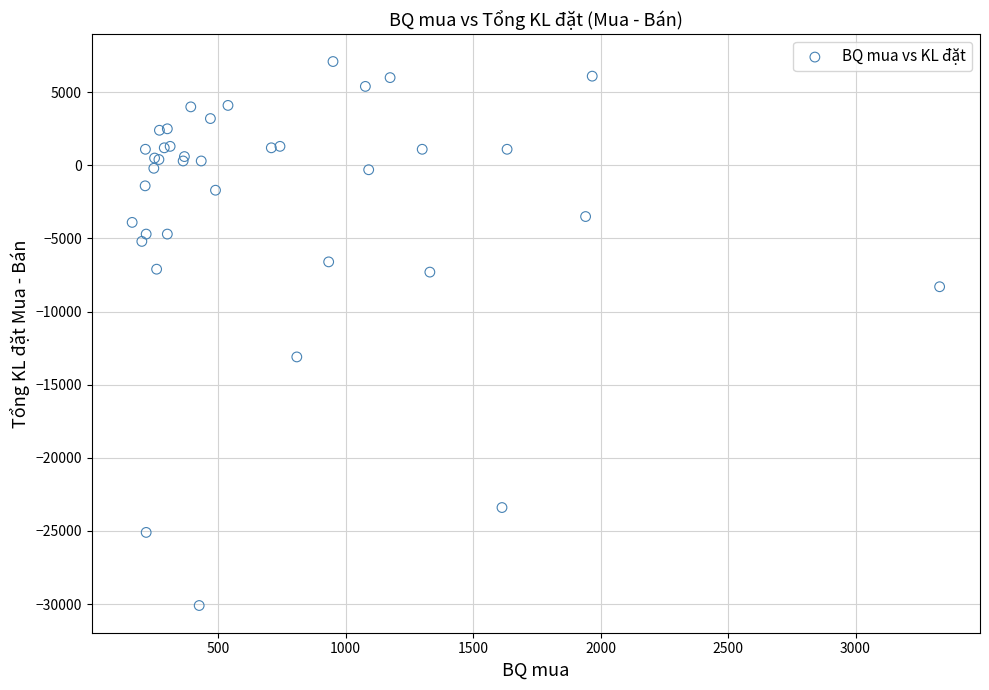

What Y value in the scatter plot is closest to -11500?

-13100